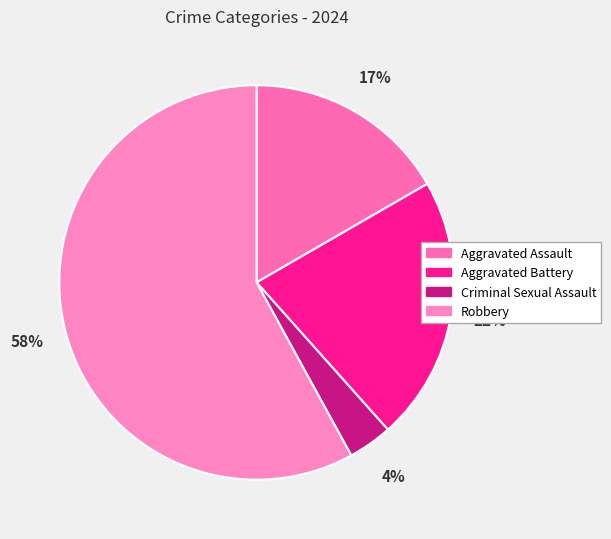

The Robbery slice represents 58% of the pie. True or false?

True